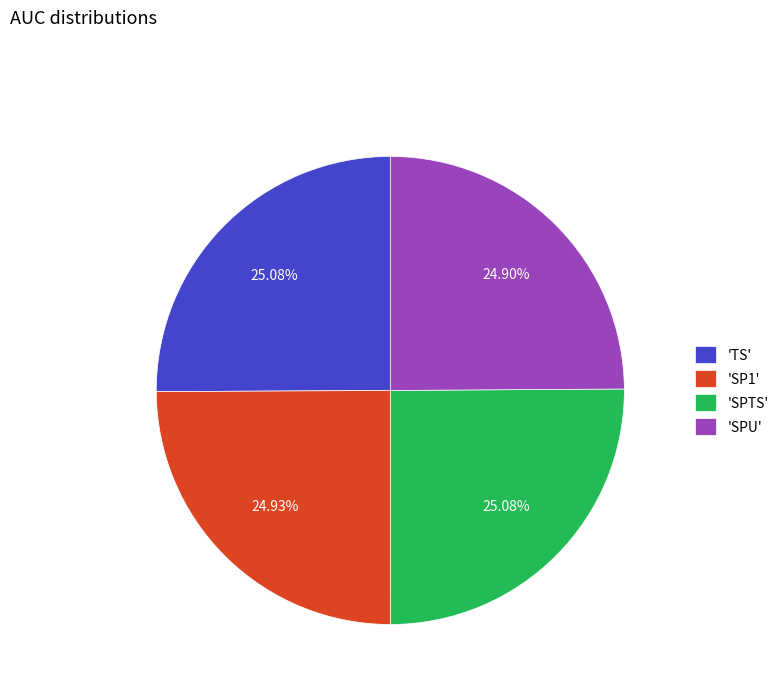

Is 'SP1' the majority of the pie?

No